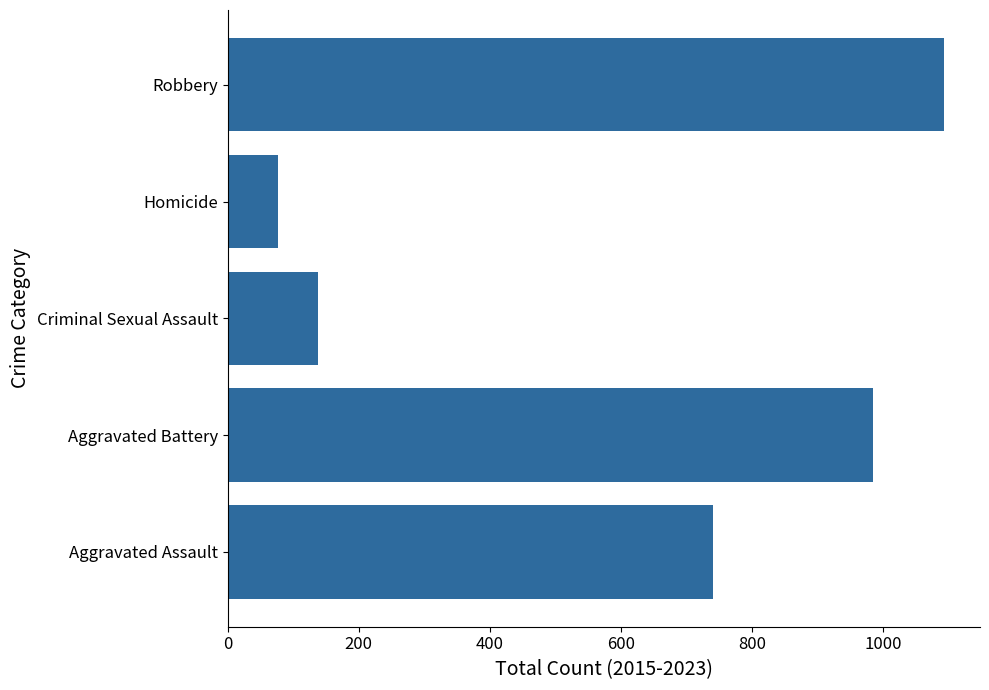

List the labels in order of value, largest first.

Robbery, Aggravated Battery, Aggravated Assault, Criminal Sexual Assault, Homicide